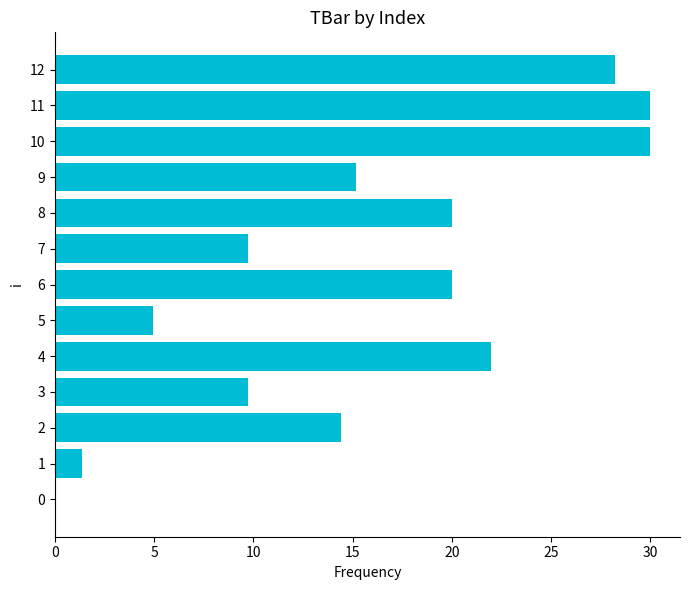

What is the maximum value shown in the chart?

30.0